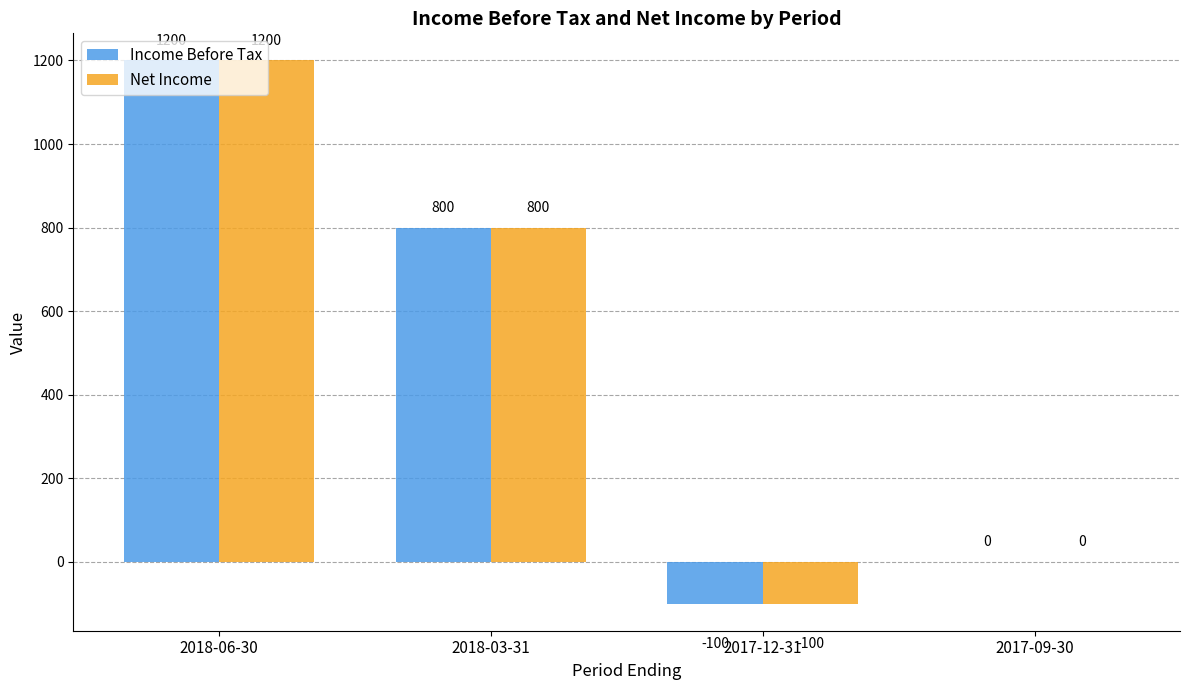

Is the value of Net Income at 2018-03-31 greater than the value of Income Before Tax at 2018-06-30?

No